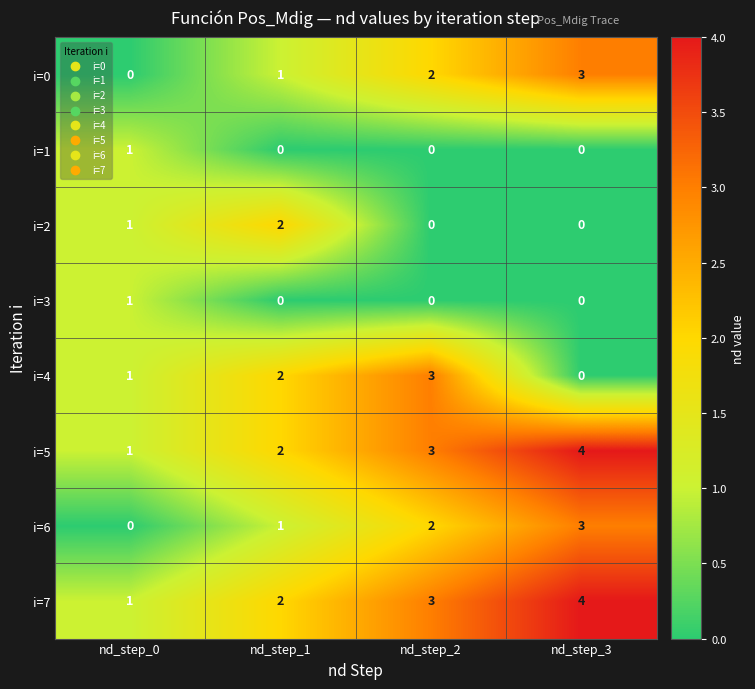

Count the number of categories in the chart.

4